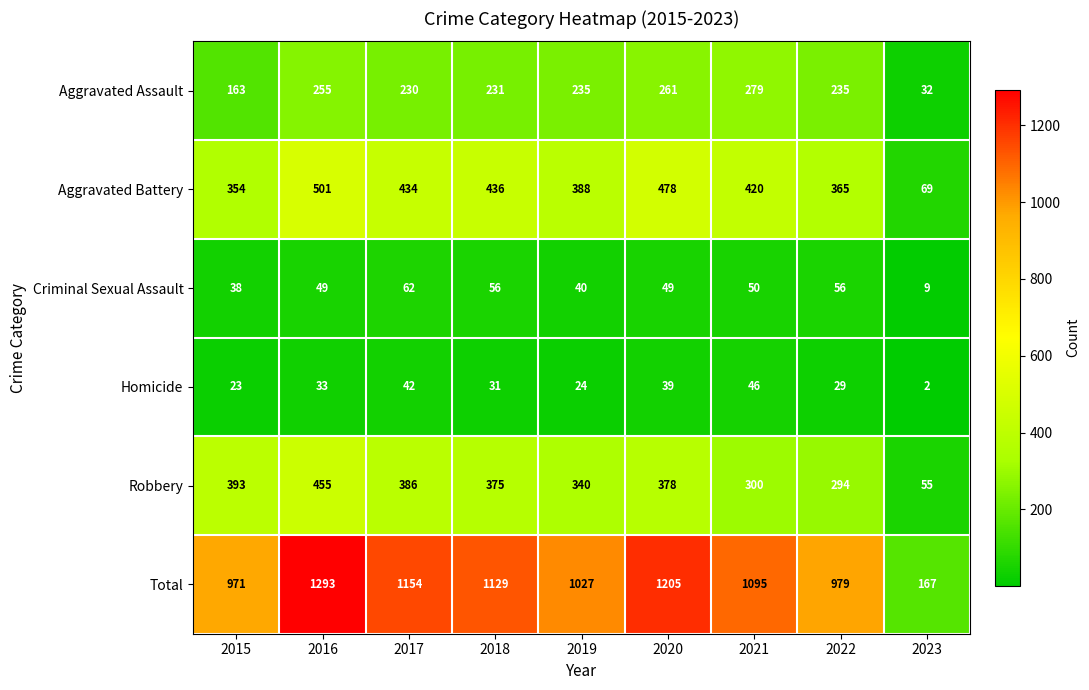

How many data points in Total are less than 1095?

4